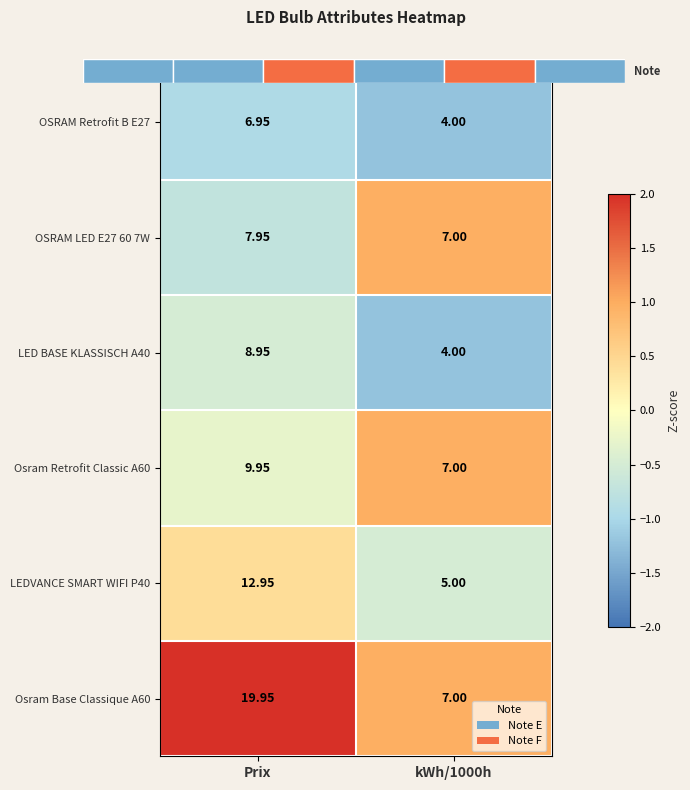

True or false: LED BASE KLASSISCH A40 has a value of -2.1 at kWh/1000h.

False